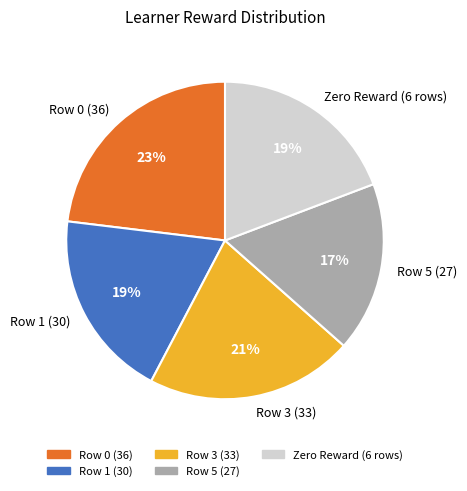

To the nearest percent, what is the difference between the largest and smallest slice percentages?

6%